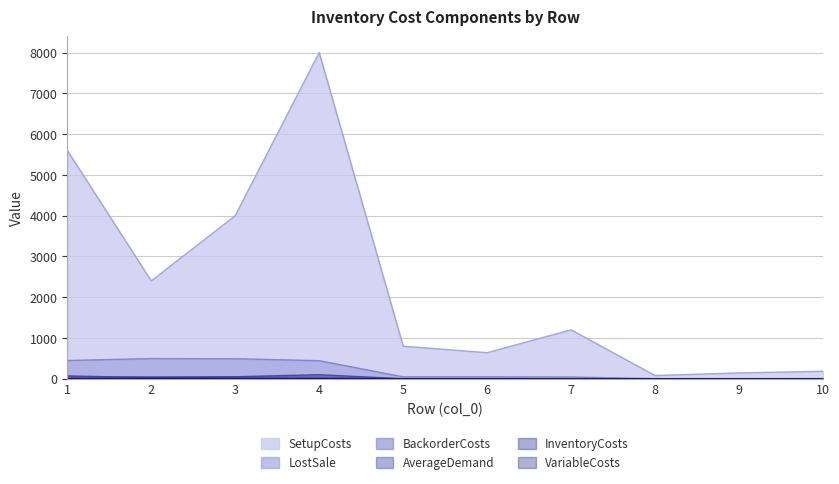

Reading right to left, list all the values displayed in this chart.

SetupCosts: 184.0	144.0	80.0	1200.0	640.0	800.0	8000.0	4000.0	2400.0	5600.0
InventoryCosts: 4.0	4.0	4.0	44.0	48.0	48.0	444.0	492.0	496.0	448.0
BackorderCosts: 0.4	0.4	0.4	4.4	4.8	4.8	44.4	49.2	49.6	44.8
LostSale: 0.1	0.1	0.1	1.1	1.2	1.2	11.1	12.3	12.4	11.2
VariableCosts: 0.0	0.0	0.0	0.1	0.2	0.2	1.1	2.3	2.4	1.2
AverageDemand: 0.0	0.0	0.0	0.0	0.0	0.0	100.0	50.0	30.0	70.0